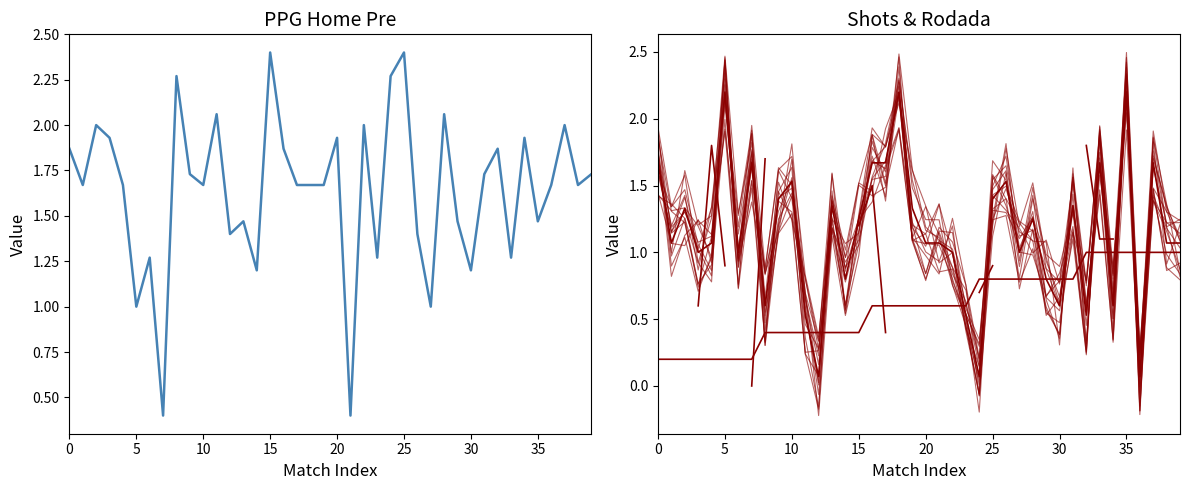

What is the value of the PPG_Home_Pre point at the 37th from the left?

1.7